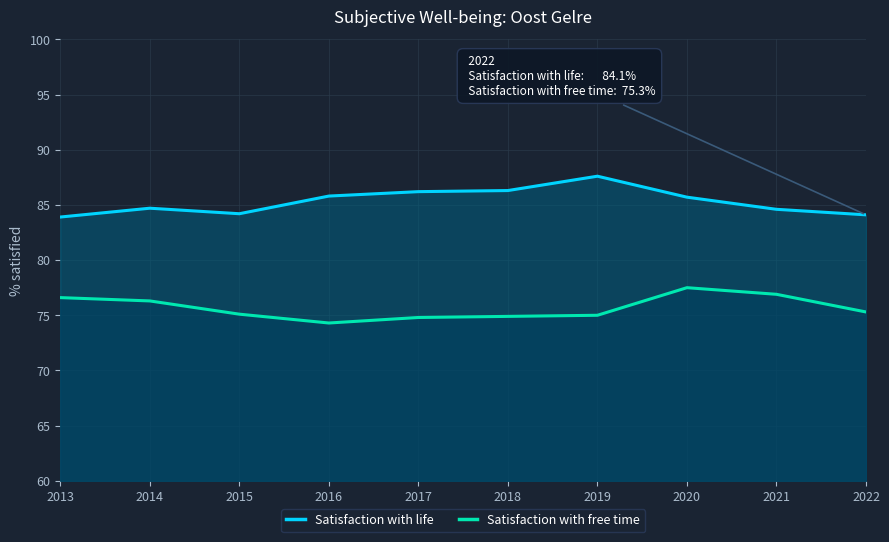

Which series has the largest range (max minus min)?

Satisfaction with life